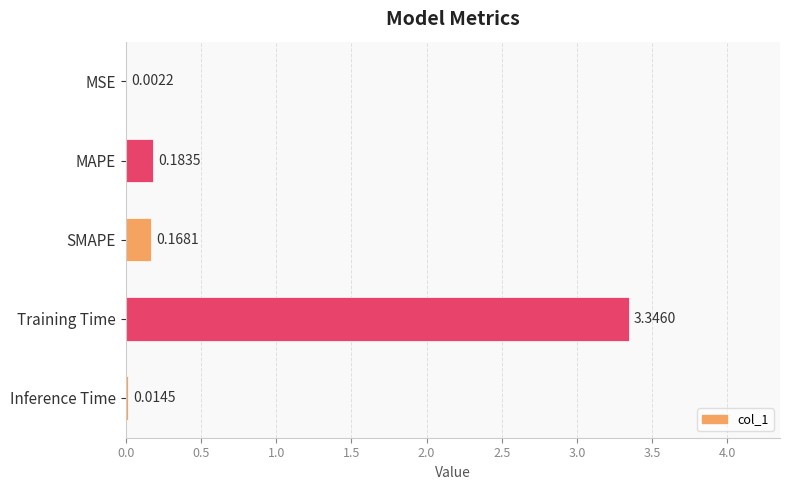

Where is the data nearest to the value 1?

MAPE